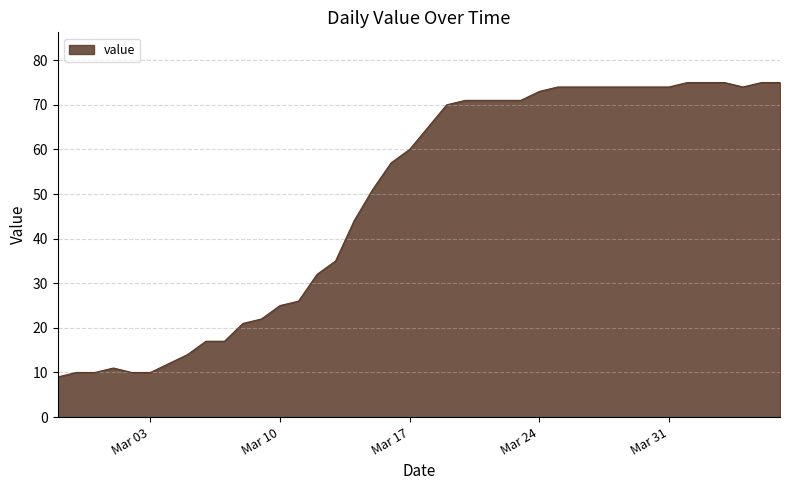

What is the greatest value displayed?

75